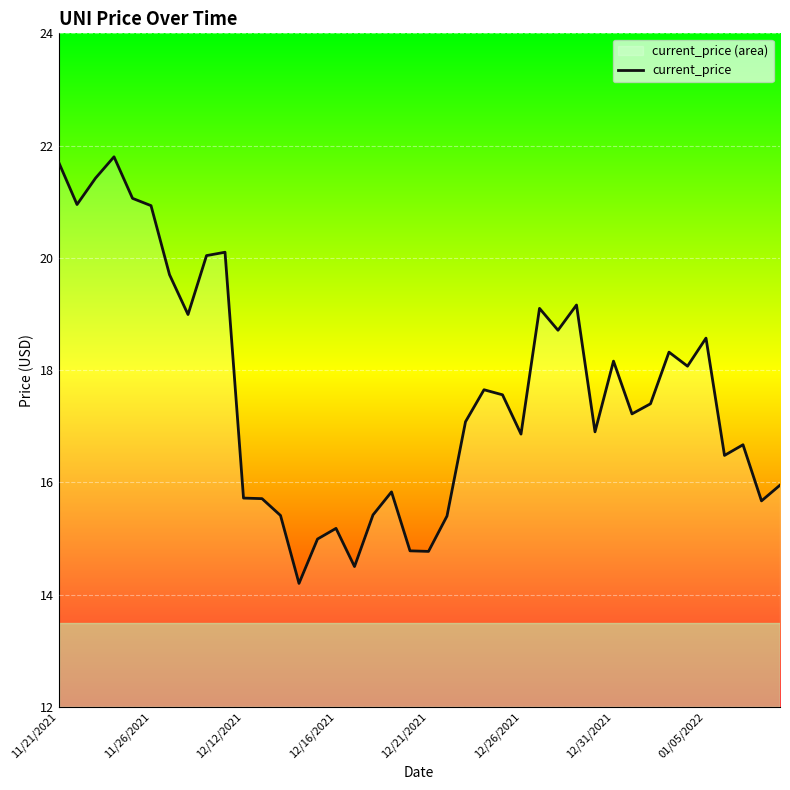

What is the average value?

17.6